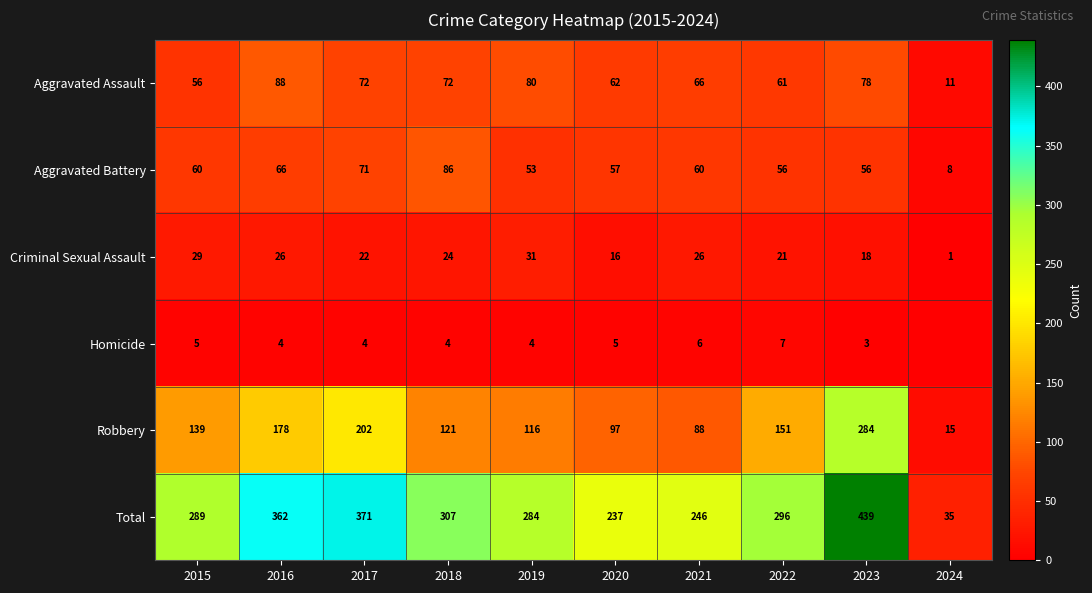

What is the minimum value for Total?

35